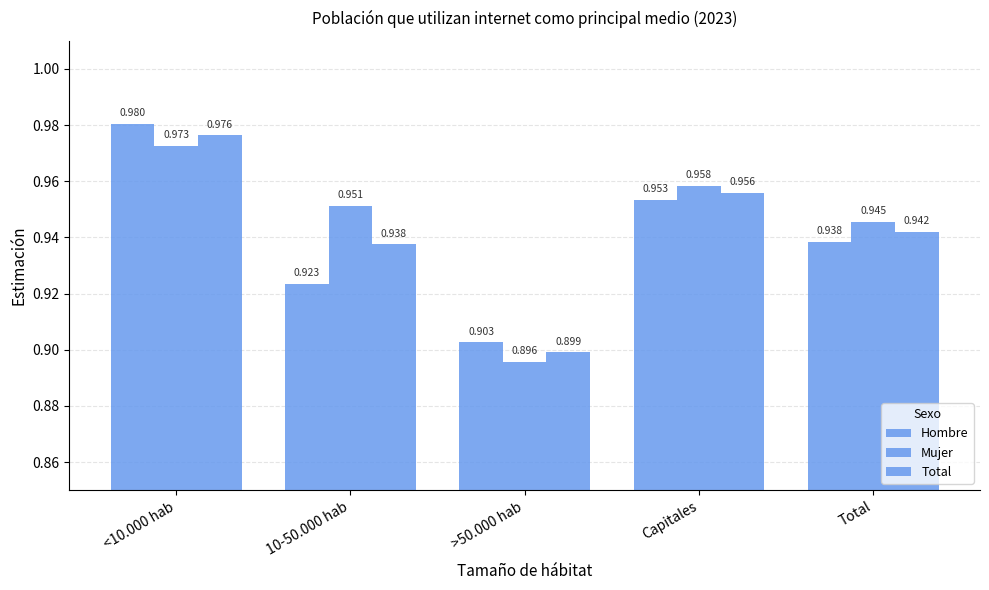

At Total, list the series in order from smallest to largest.

Hombre, Total, Mujer